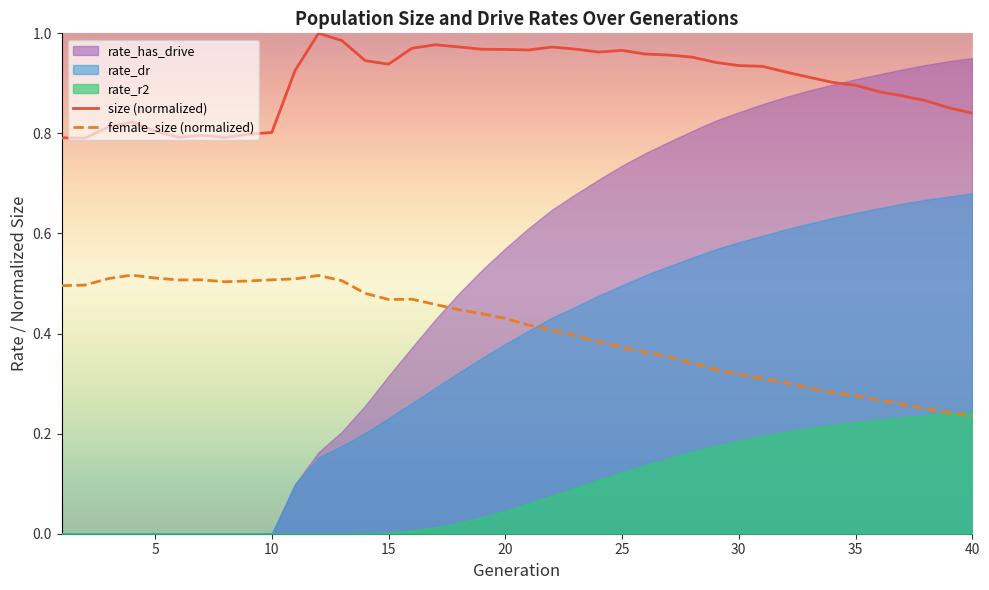

True or false: size (normalized) and female_size (normalized) intersect in this chart.

False